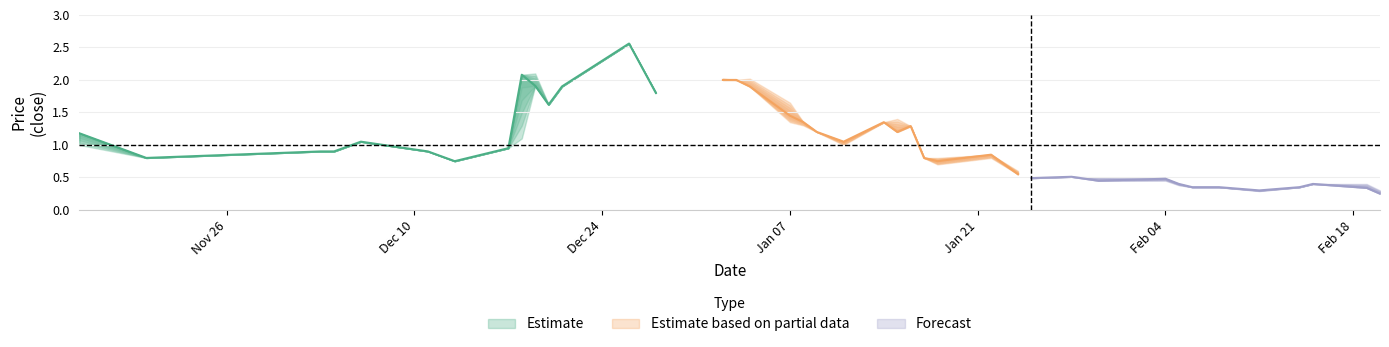

What is the approximate value of high at 2019-02-11?

0.3